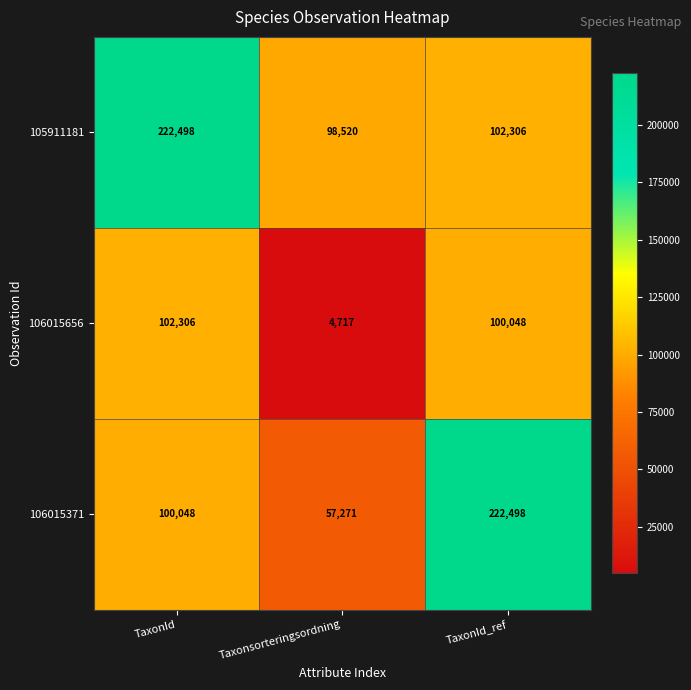

Which series changed the most between TaxonId and Taxonsorteringsordning?

105911181